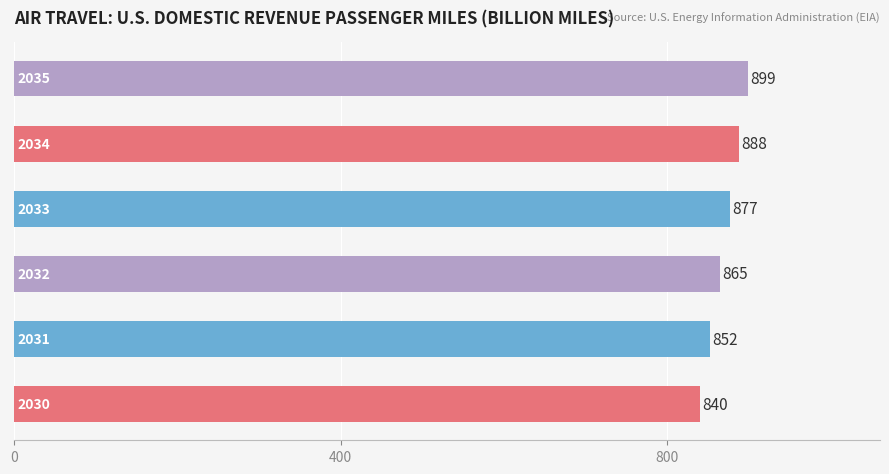

Count the number of data series in this chart.

1